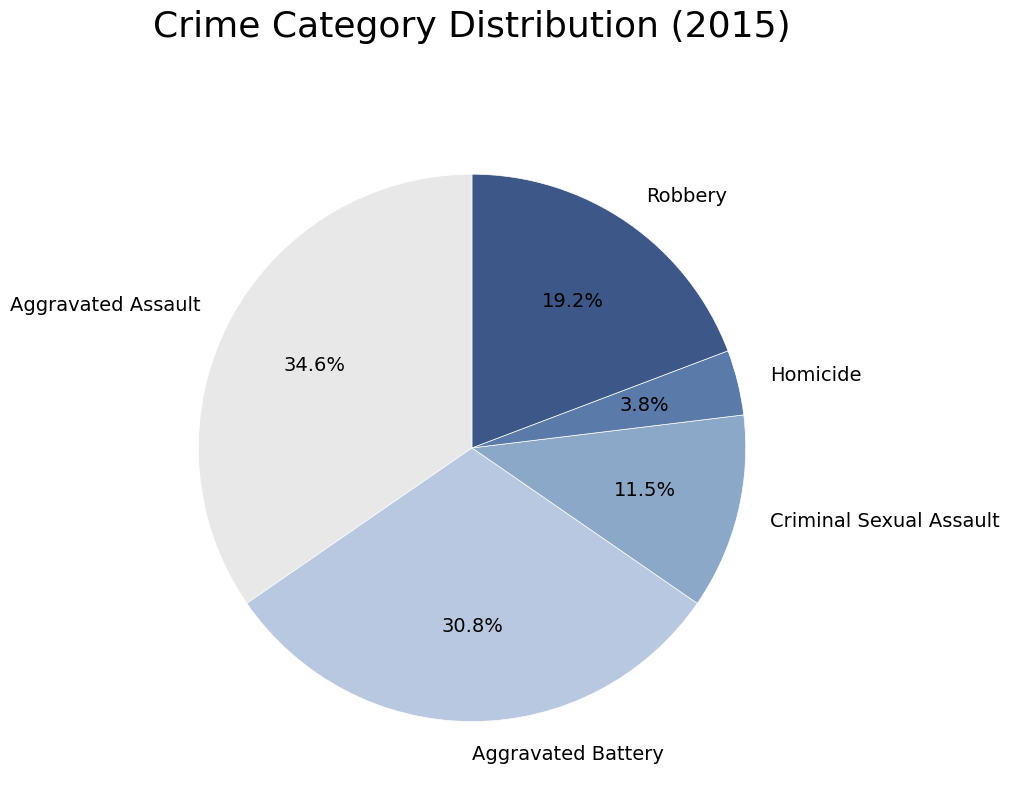

What portion of the pie excludes Criminal Sexual Assault?

88.5%